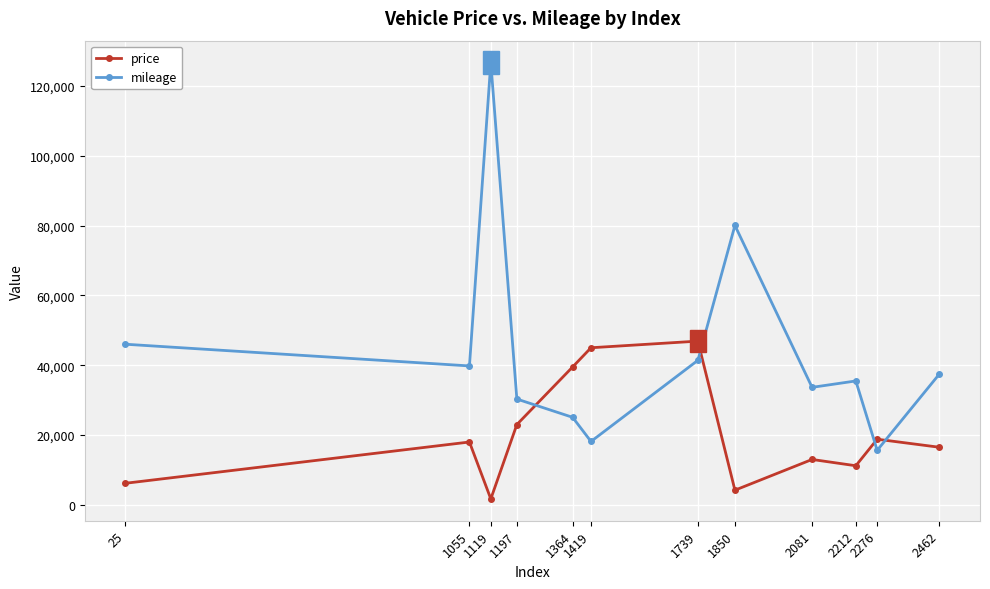

At how many categories does at least one series exceed 20241?

11